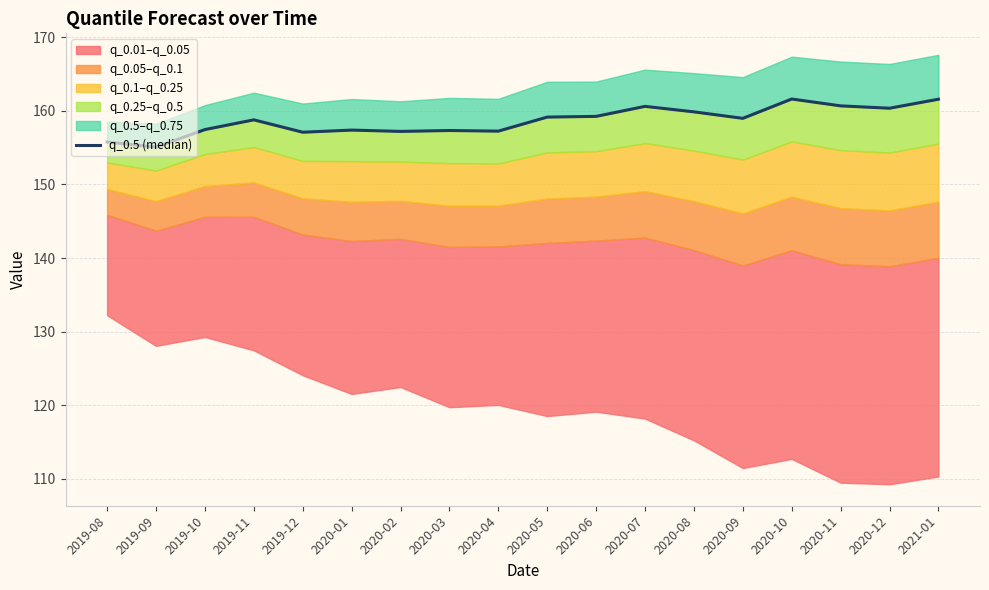

The value at 2020-05 is 159.1. True or false?

True